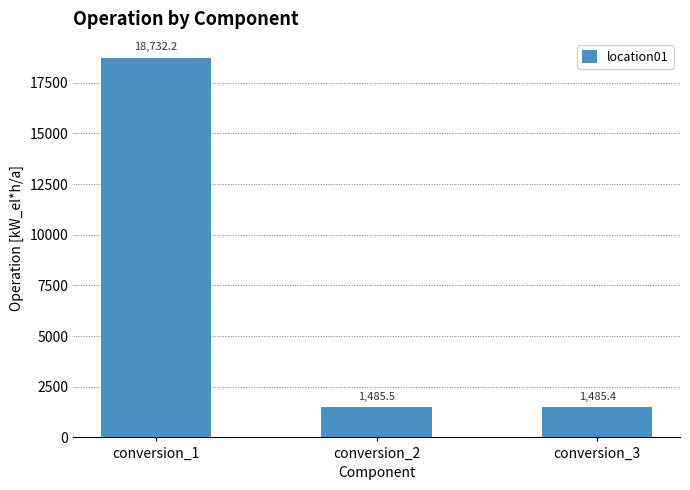

What value does the data have at conversion_2?

1485.5